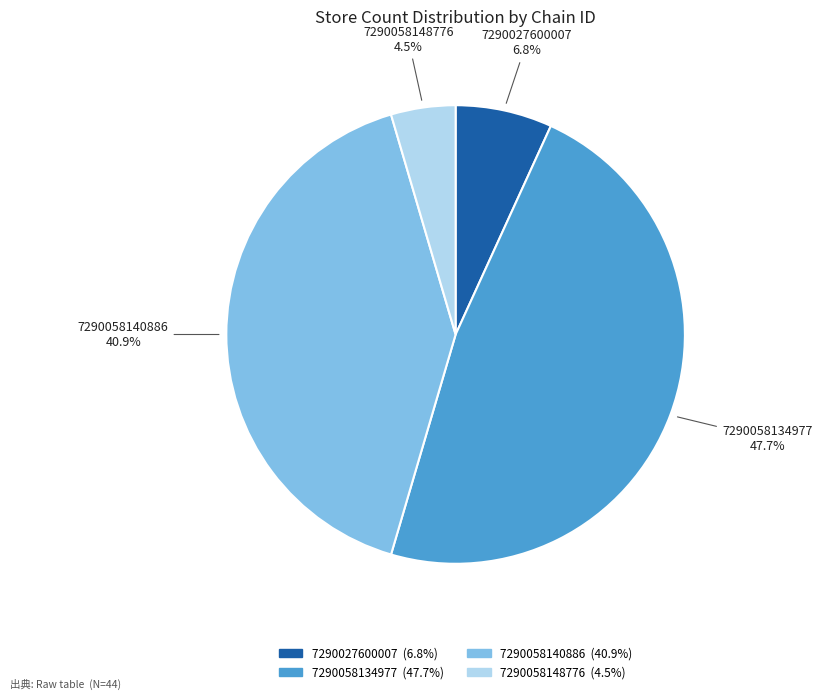

To the nearest percent, what is the difference between the largest and smallest slice percentages?

43%